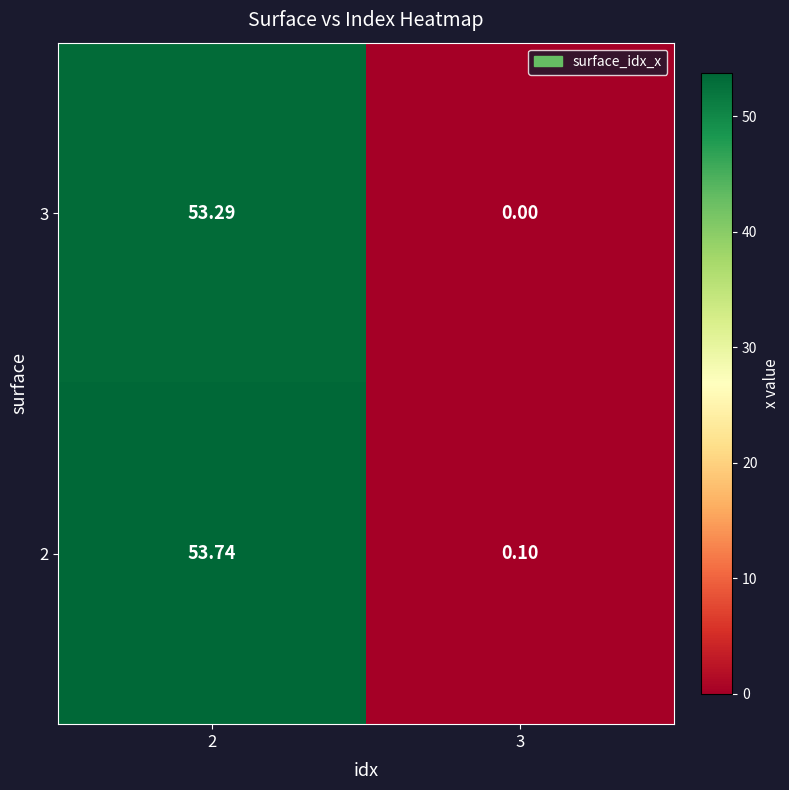

At which category is the sum across all series the highest?

2